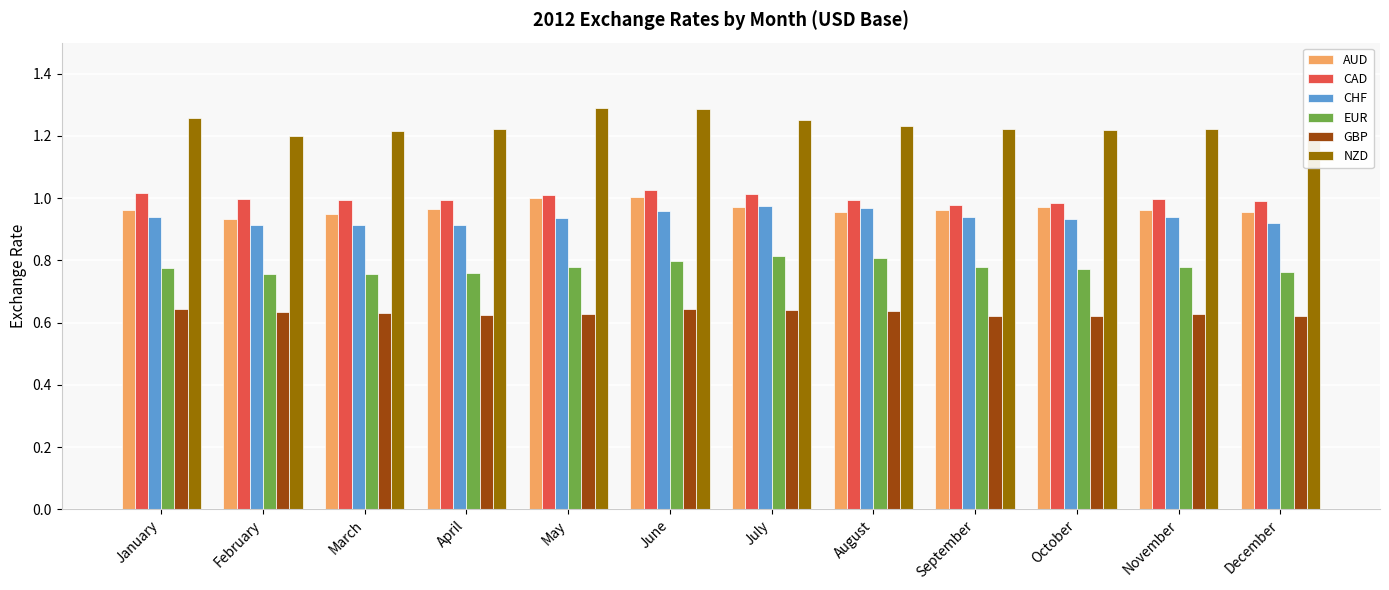

True or false: CAD has a value of 1.6 at May.

False